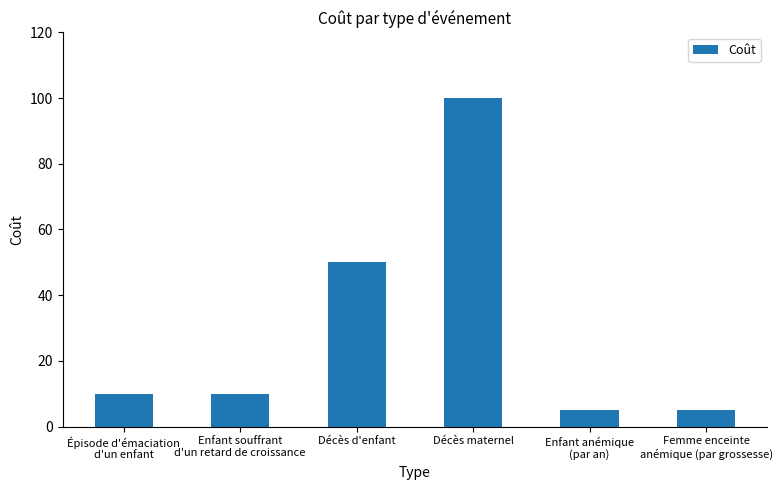

Reading left to right, extract all data points from this chart.

Épisode d'émaciation
d'un enfant=10	Enfant souffrant
d'un retard de croissance=10	Décès d'enfant=50	Décès maternel=100	Enfant anémique
(par an)=5	Femme enceinte
anémique (par grossesse)=5